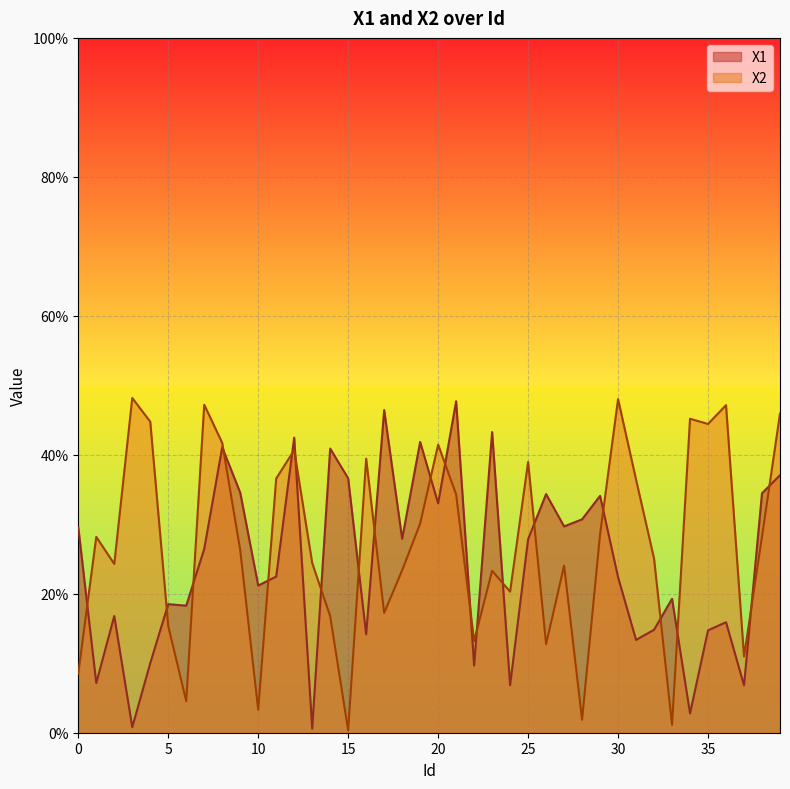

Is the value of X2 at 22 greater than the value of X1 at 12?

No